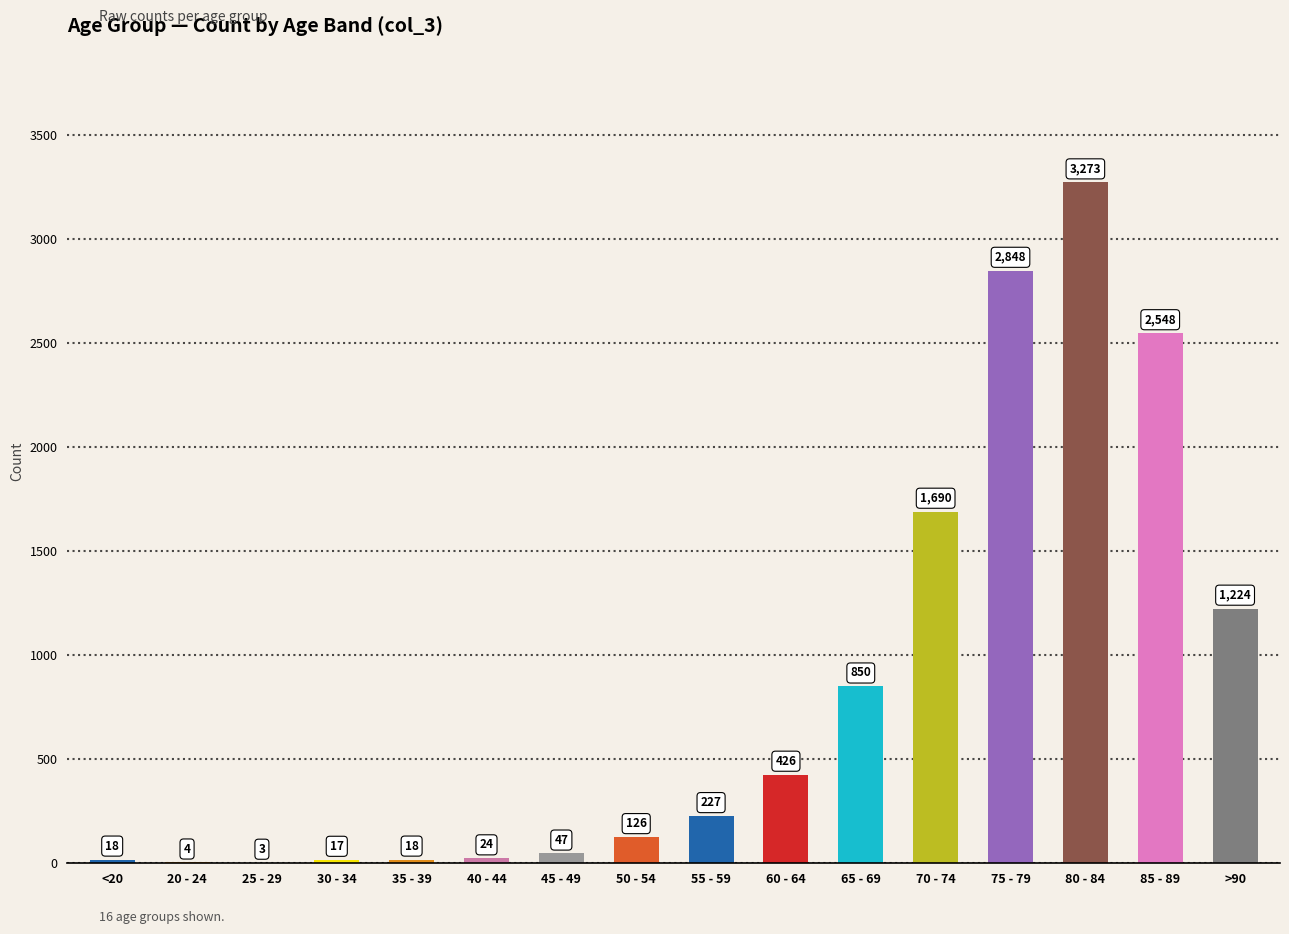

True or false: the data shows 47 at 45 - 49.

True